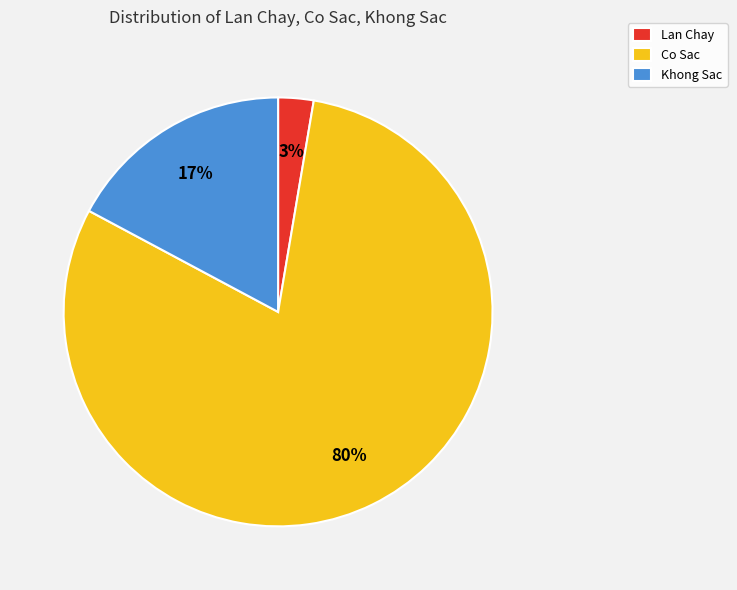

Which category has the biggest portion of the pie?

Co Sac